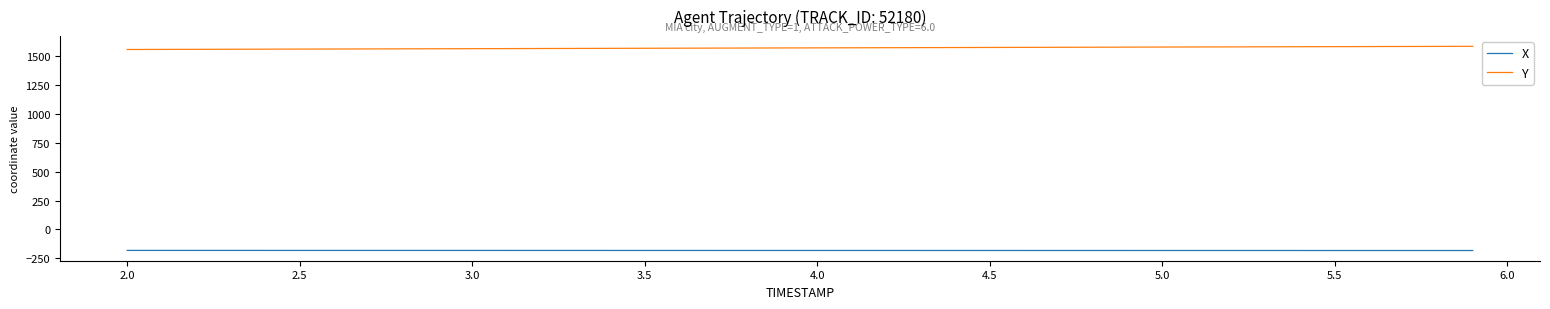

What is the difference between the second highest and minimum values in the X series?

0.9